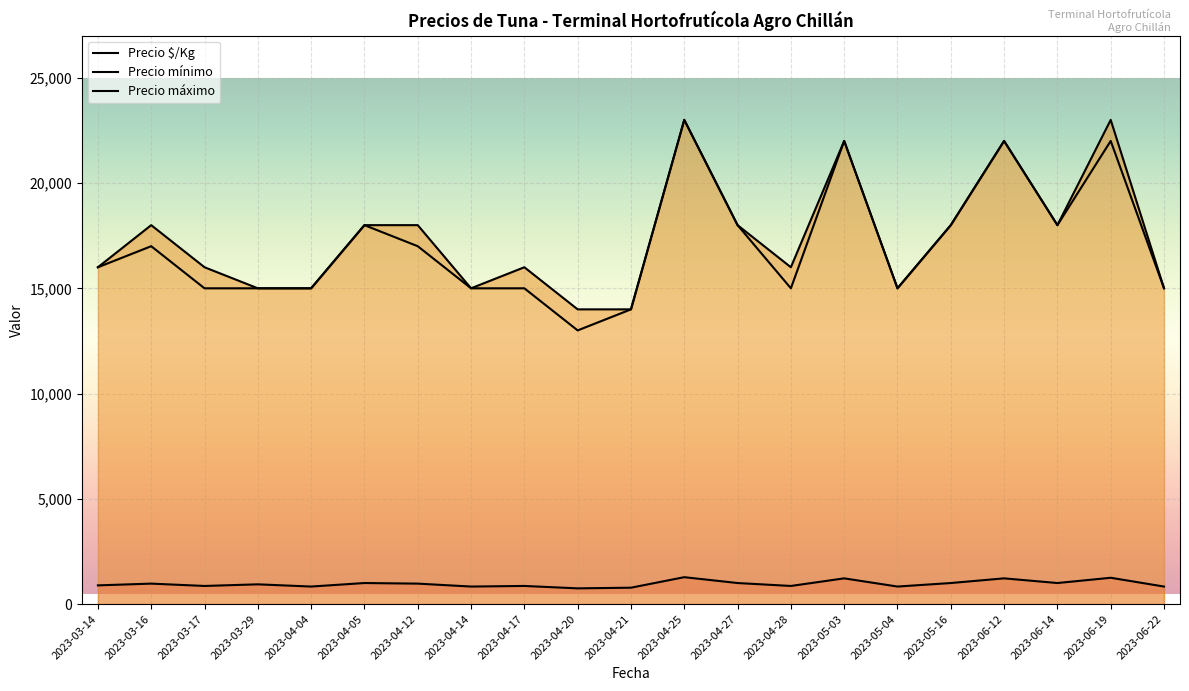

What is the value of the Precio mínimo point at the 19th from the left?

18000